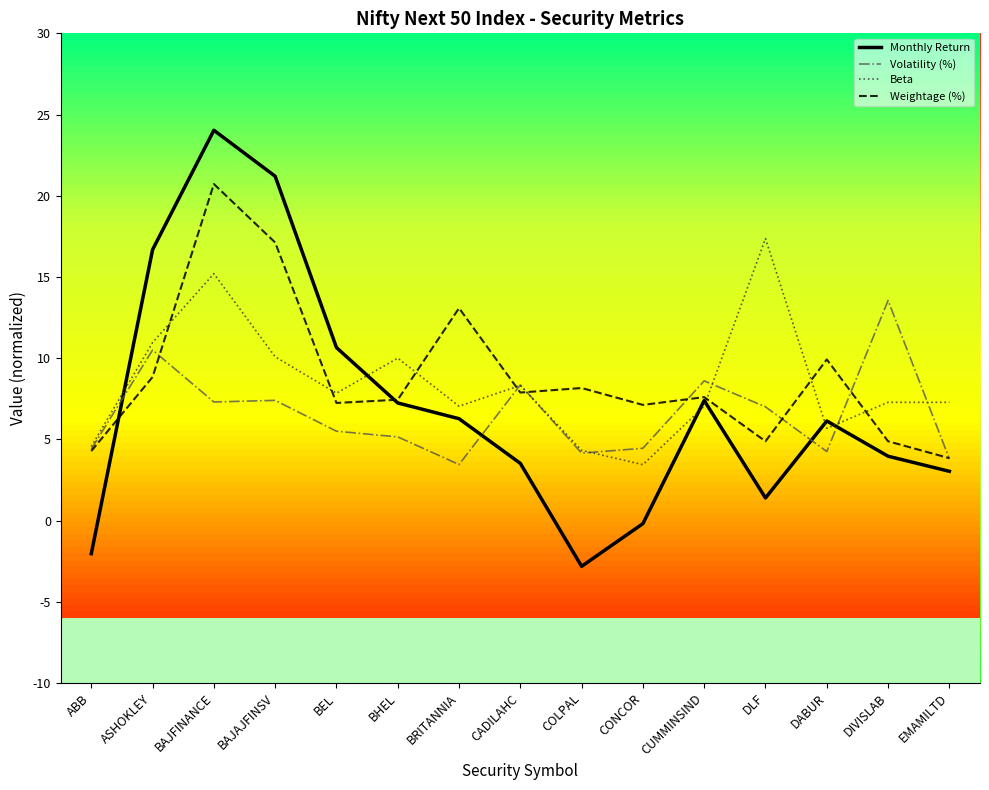

What is the difference between the second highest and minimum values in the Volatility (%) series?

7.1